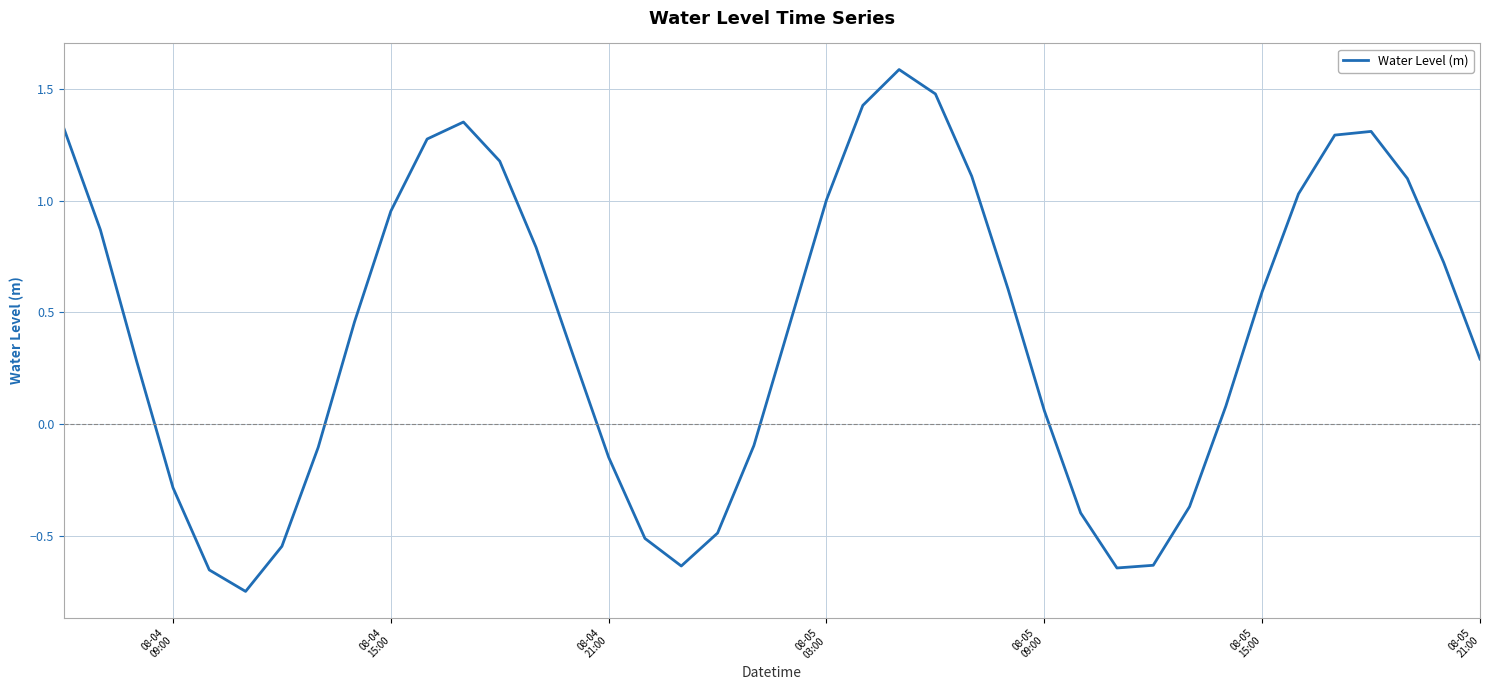

Does the chart display data point markers on the line(s)?

No